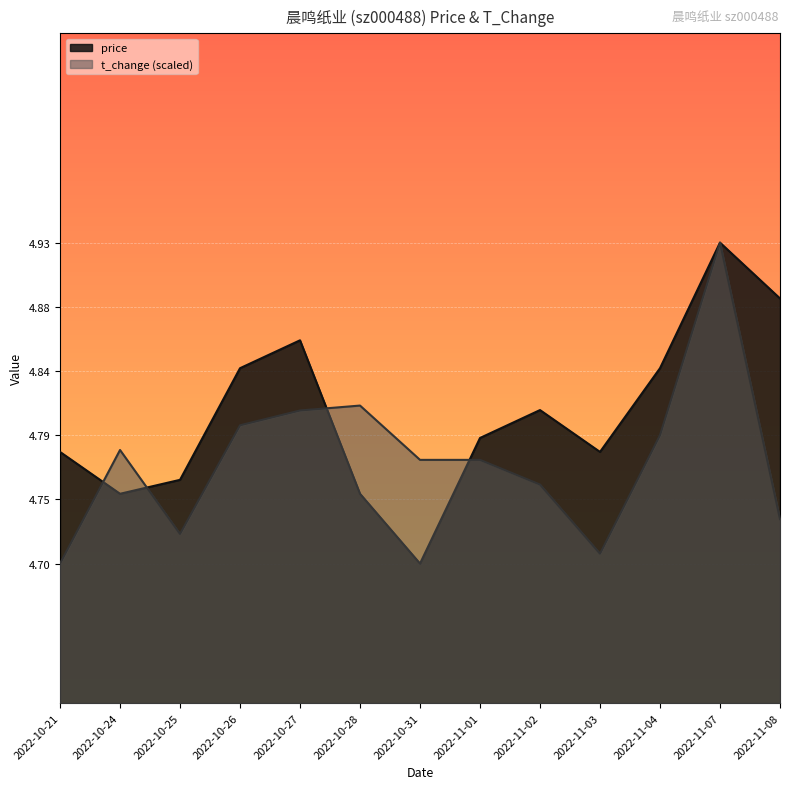

At which category is the sum across all series the highest?

2022-11-07